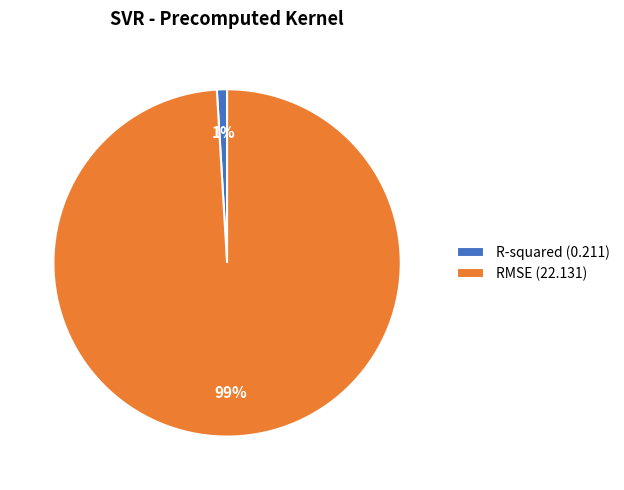

Do RMSE (22.131) and R-squared (0.211) together represent more than half of the pie?

Yes